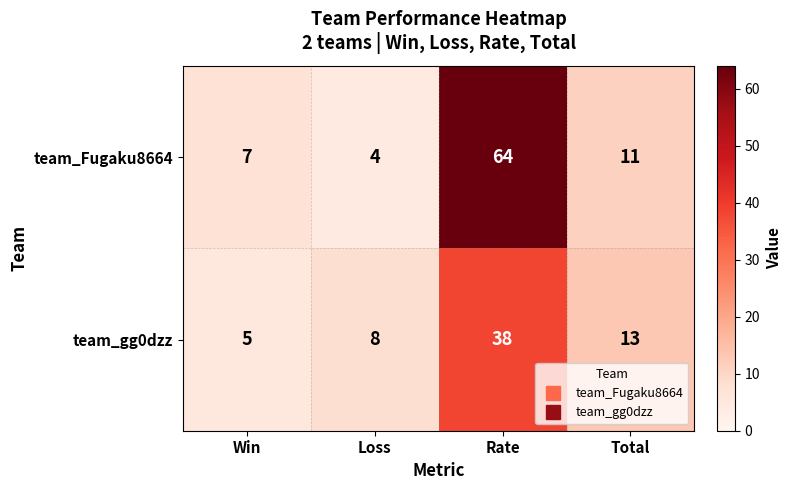

What is the difference between the maximum and minimum values in the team_Fugaku8664 series?

60